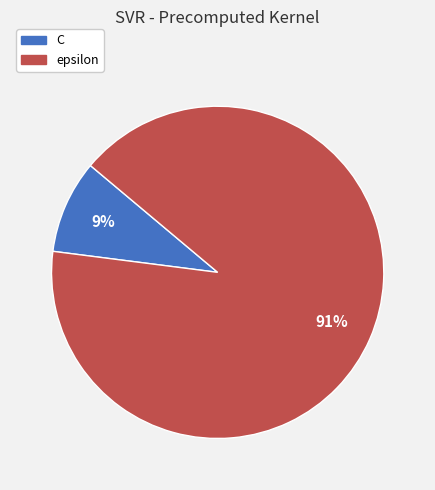

Rank the categories by value from lowest to highest.

C, epsilon